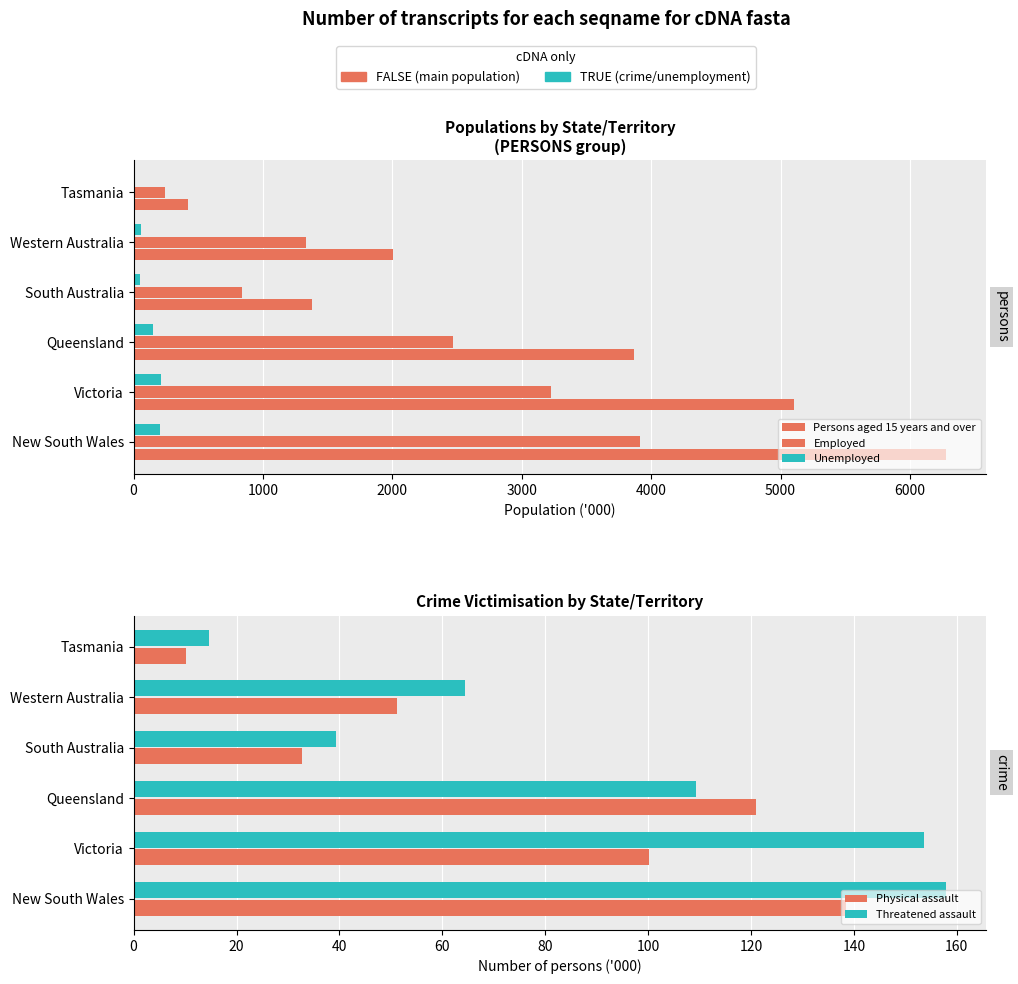

What is the total value across all series at 1000?

8791.9